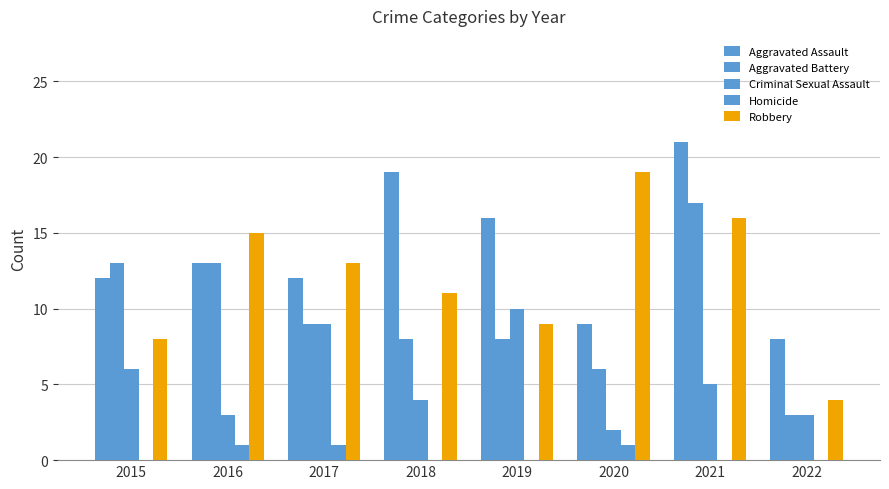

Does the chart contain stacked bars?

No